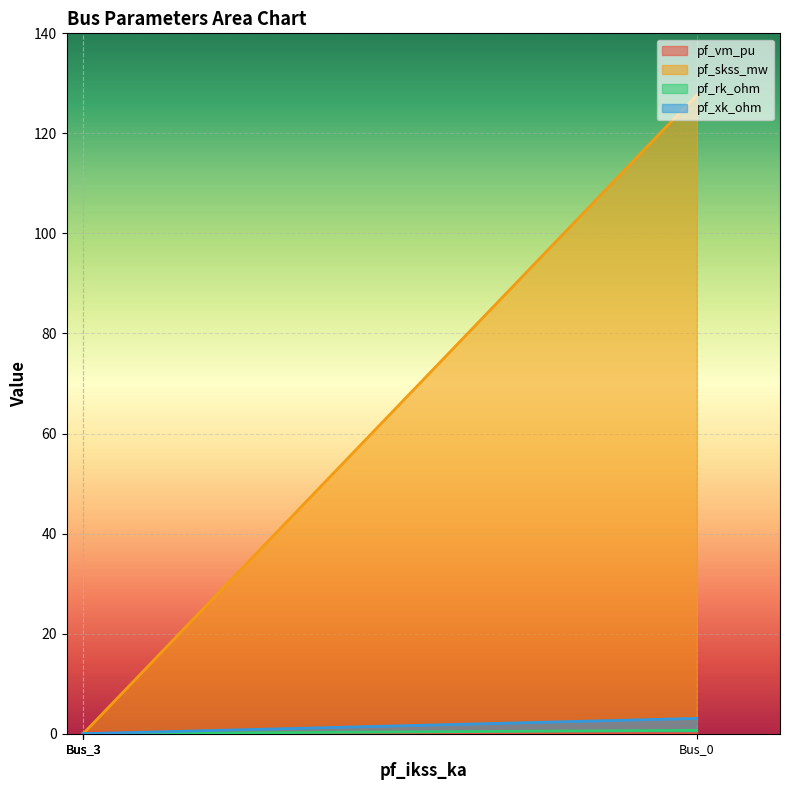

What is the difference between the maximum and minimum values in the pf_xk_ohm series?

3.1